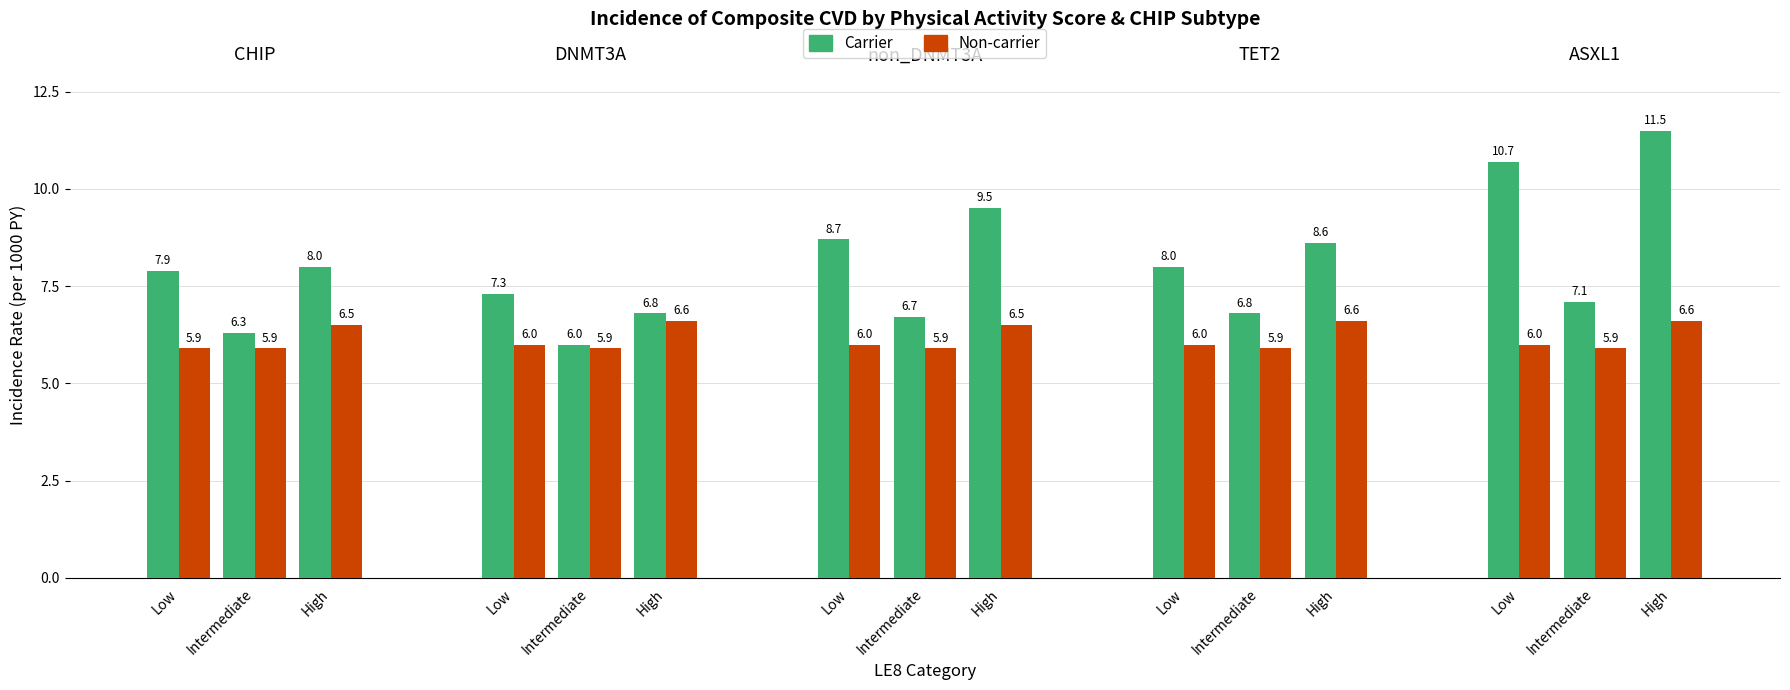

Does the chart contain any negative values?

No